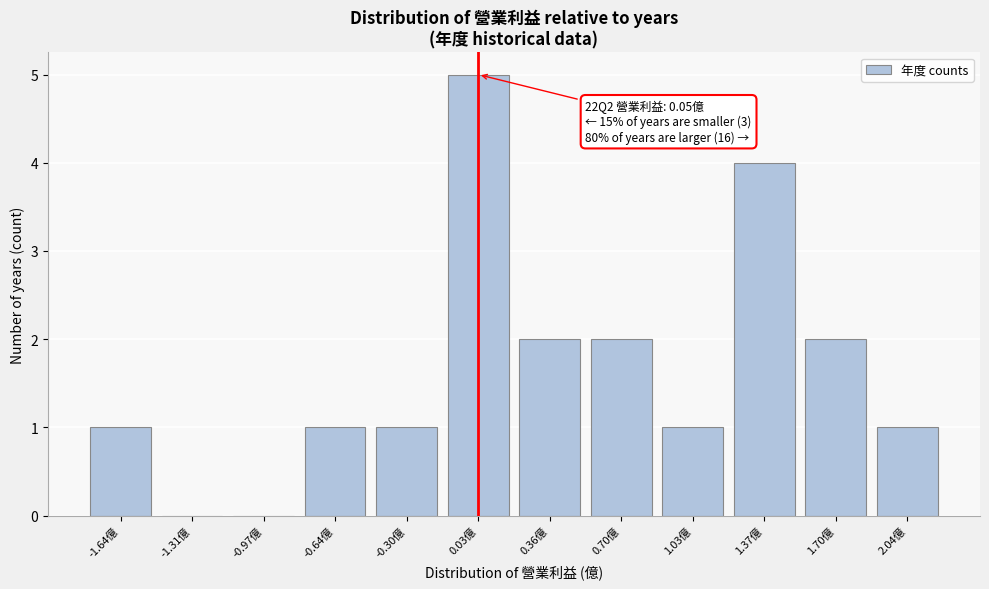

Reading right to left, transcribe all the data shown in this chart.

2.04億=1	1.70億=2	1.37億=4	1.03億=1	0.70億=2	0.36億=2	0.03億=5	-0.30億=1	-0.64億=1	-0.97億=0	-1.31億=0	-1.64億=1